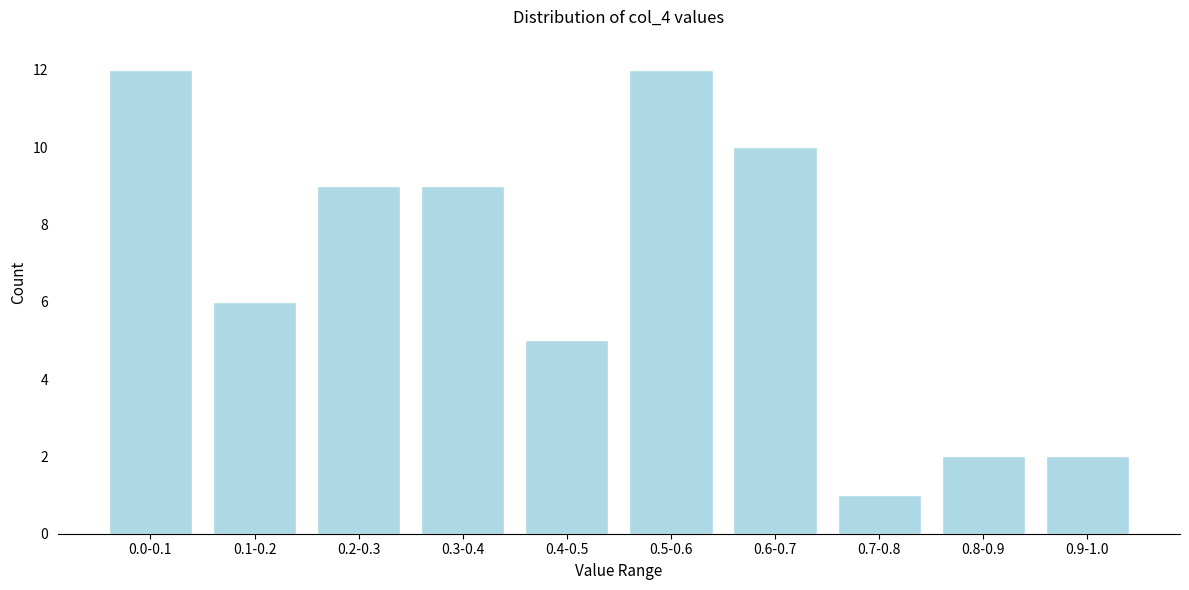

Reading left to right, extract all data points from this chart.

0.0-0.1=12	0.1-0.2=6	0.2-0.3=9	0.3-0.4=9	0.4-0.5=5	0.5-0.6=12	0.6-0.7=10	0.7-0.8=1	0.8-0.9=2	0.9-1.0=2